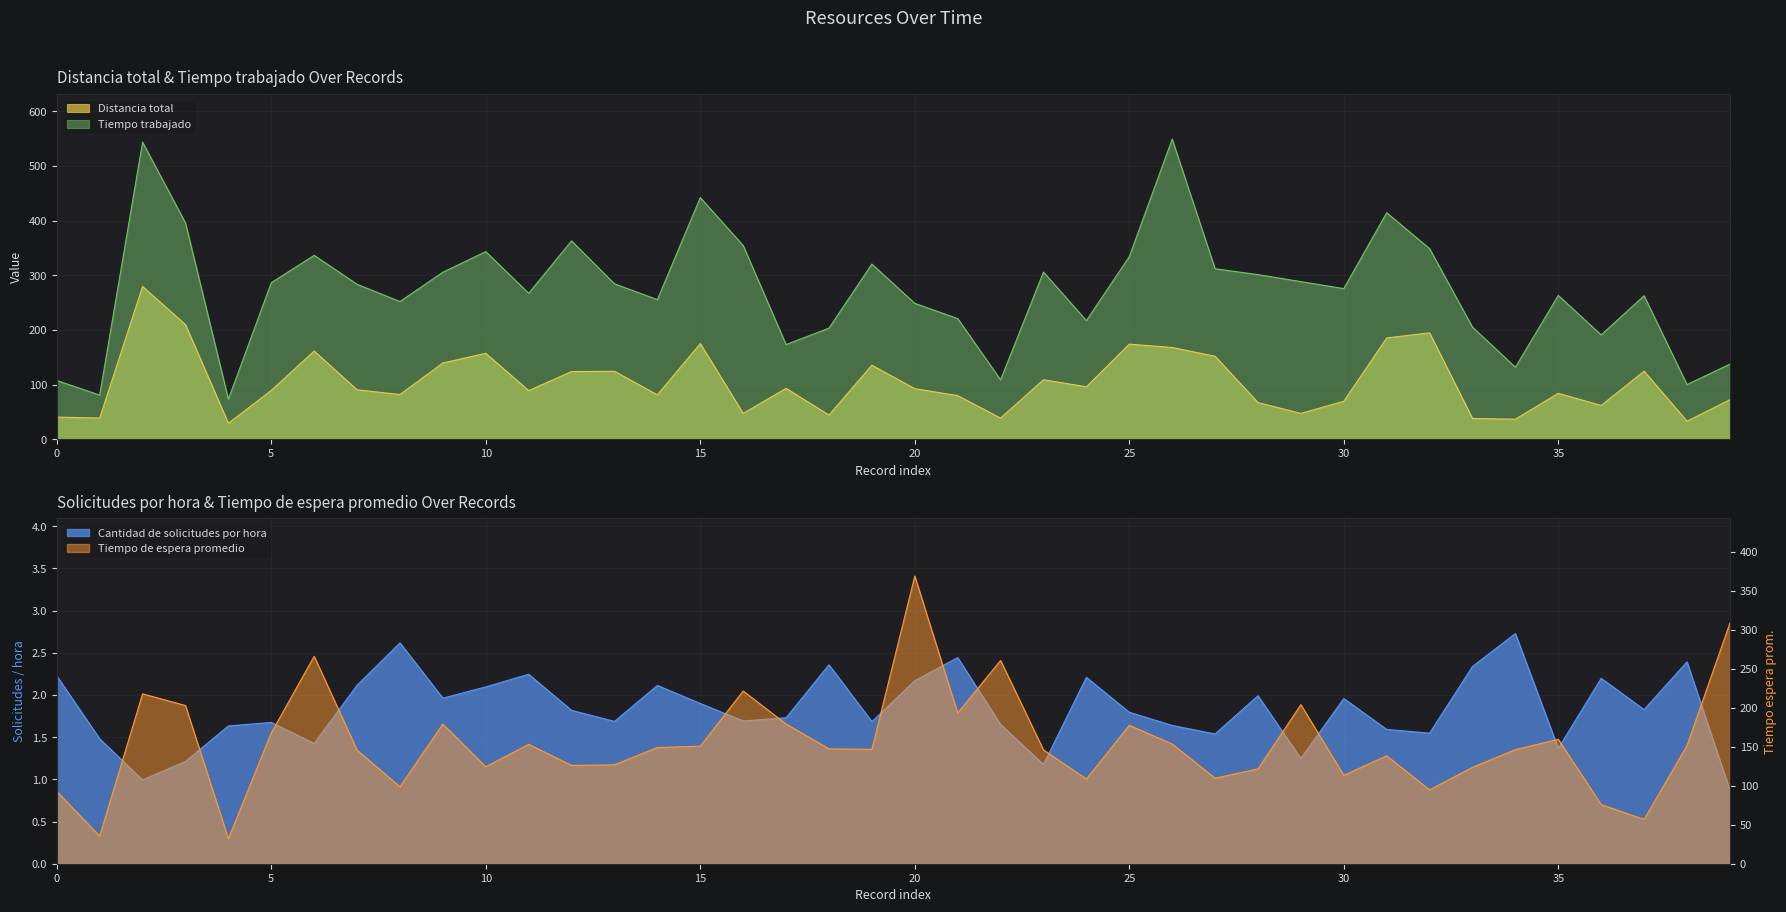

True or false: Tiempo trabajado and Cantidad de solicitudes por hora cross at least once.

False